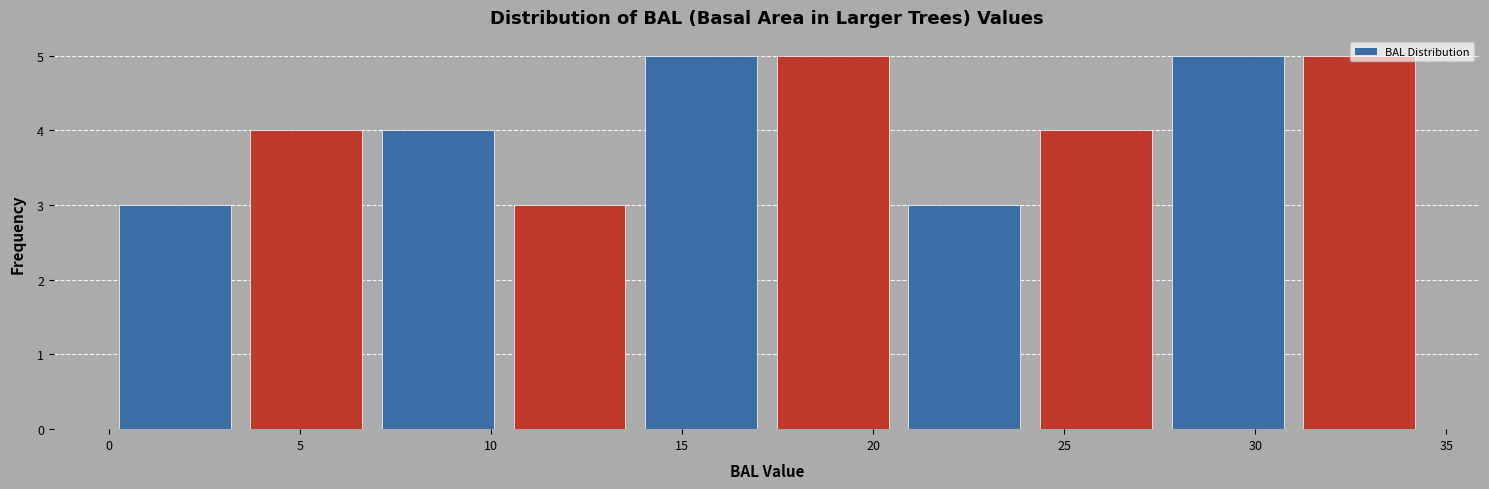

Reading left to right, transcribe this chart: for each bar, give the range it covers on the x-axis and its height. Neither the bar edges nor the heights are printed on the chart, so give them approximately, as read against the axes.

0.0 to 3.5: 3
3.5 to 7.0: 4
7.0 to 10.5: 4
10.5 to 14.0: 3
14.0 to 17.0: 5
17.0 to 20.5: 5
20.5 to 24.0: 3
24.0 to 27.5: 4
27.5 to 31.0: 5
31.0 to 34.5: 5